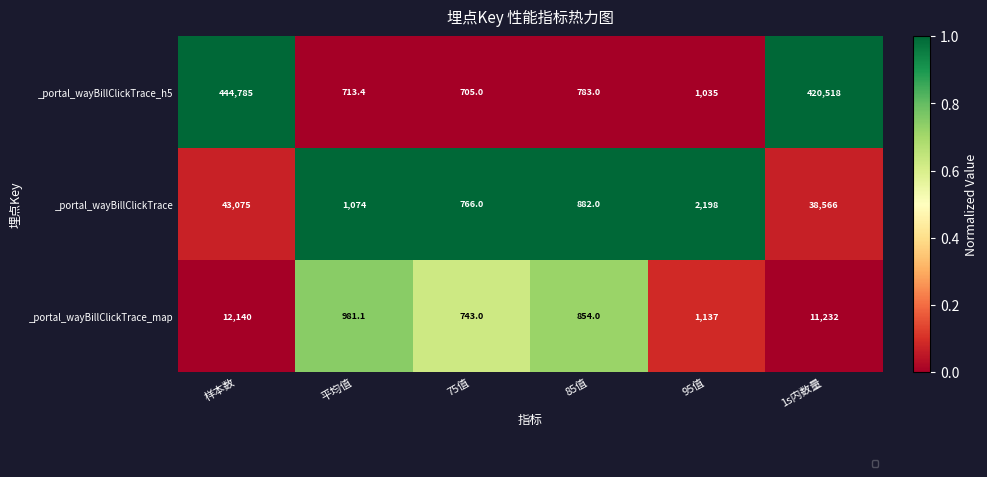

What is the difference between the maximum and minimum values in the _portal_wayBillClickTrace_h5 series?

444080.0